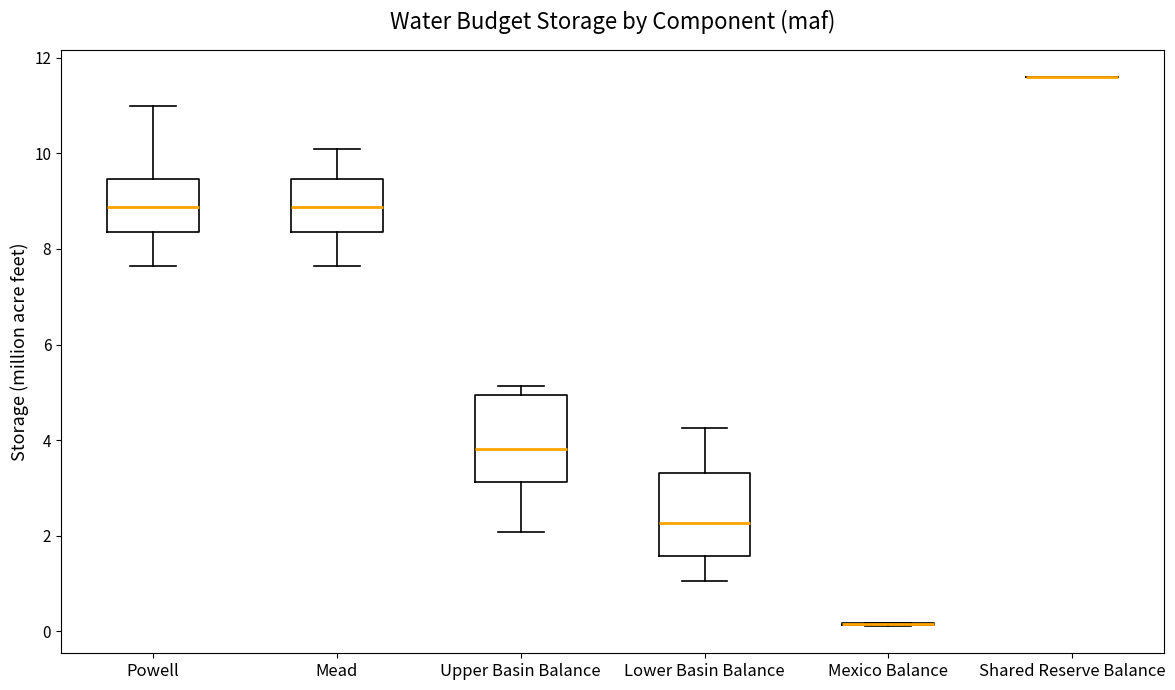

Where is the lower edge of the box for Powell on the y-axis? The values are not printed on the chart, so give them approximately, as read against the axis.

8.4